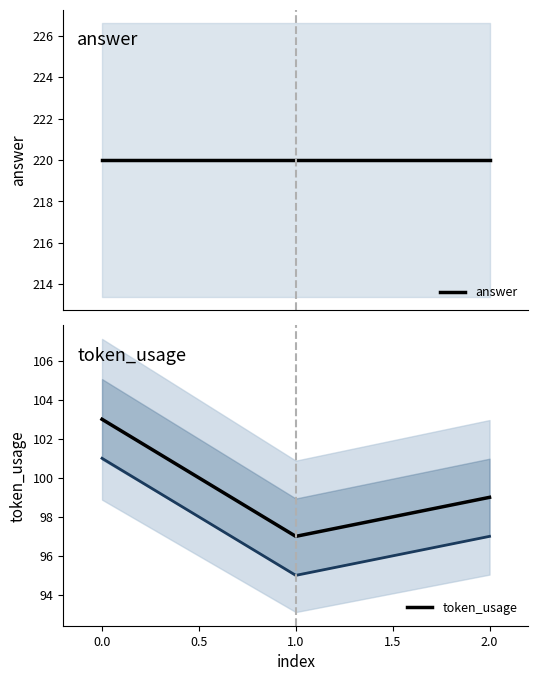

What is the difference between the maximum and minimum values in the token_usage series?

6